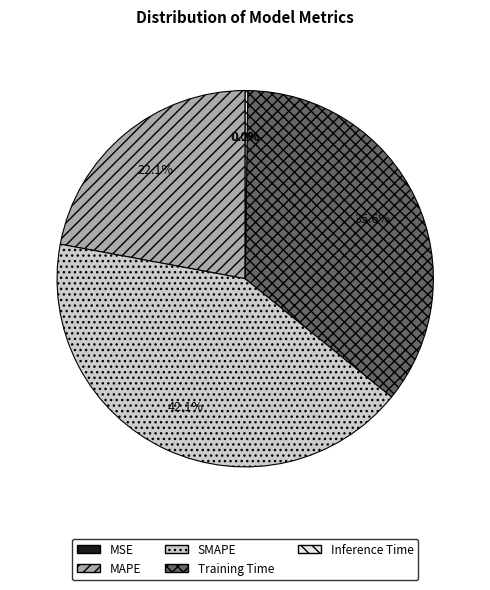

Does any single category account for the majority?

No